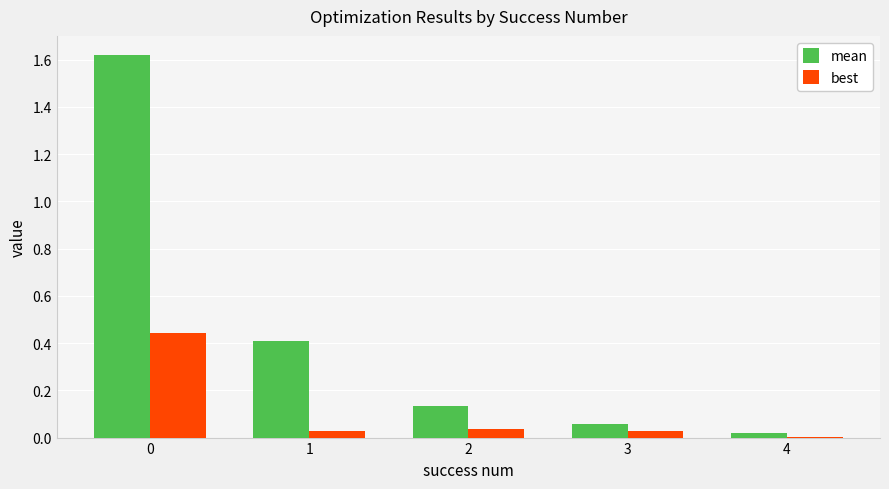

Is it true that best equals 0.4 at 0?

True